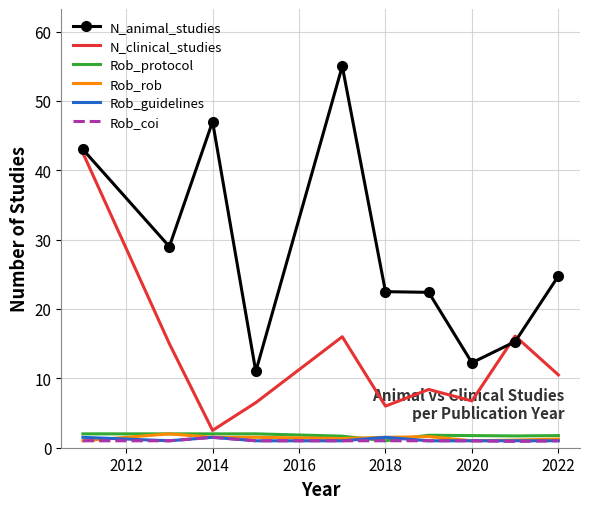

What is the highest value of the Rob_guidelines series?

1.5